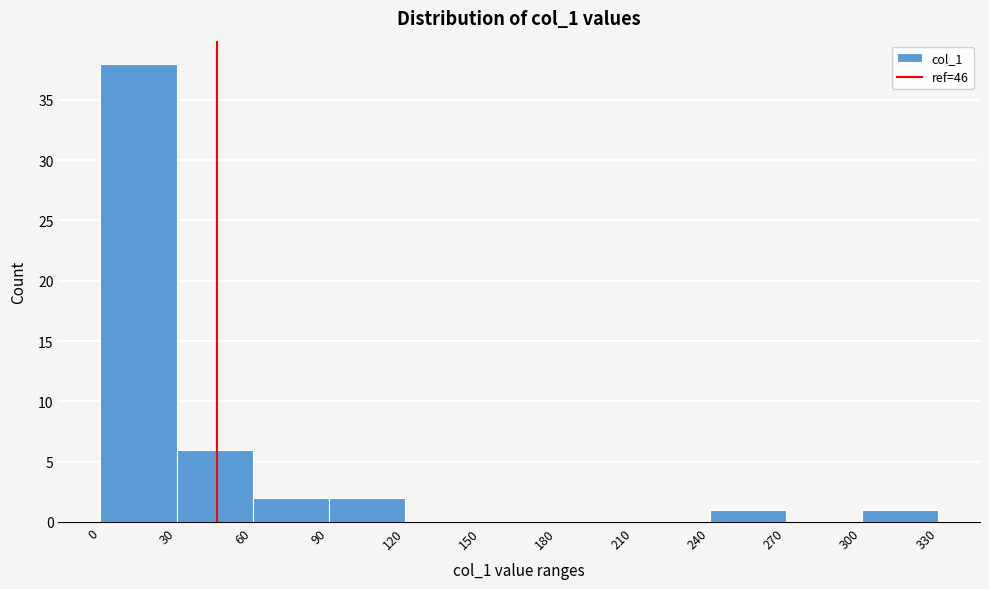

Over which range of the x-axis is the bar tallest?

0 to 30